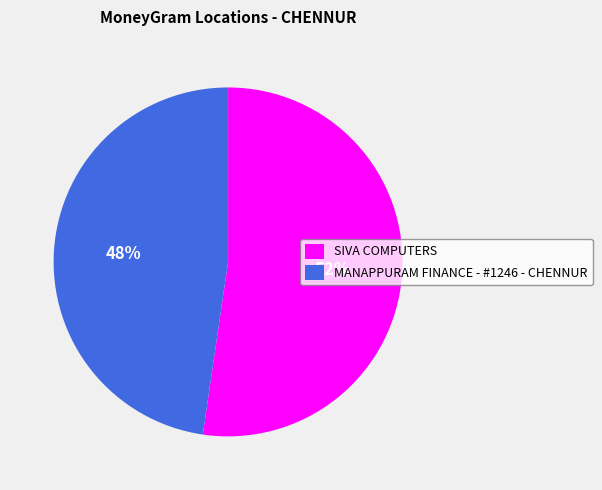

Between MANAPPURAM FINANCE - #1246 - CHENNUR and SIVA COMPUTERS, which is larger?

SIVA COMPUTERS